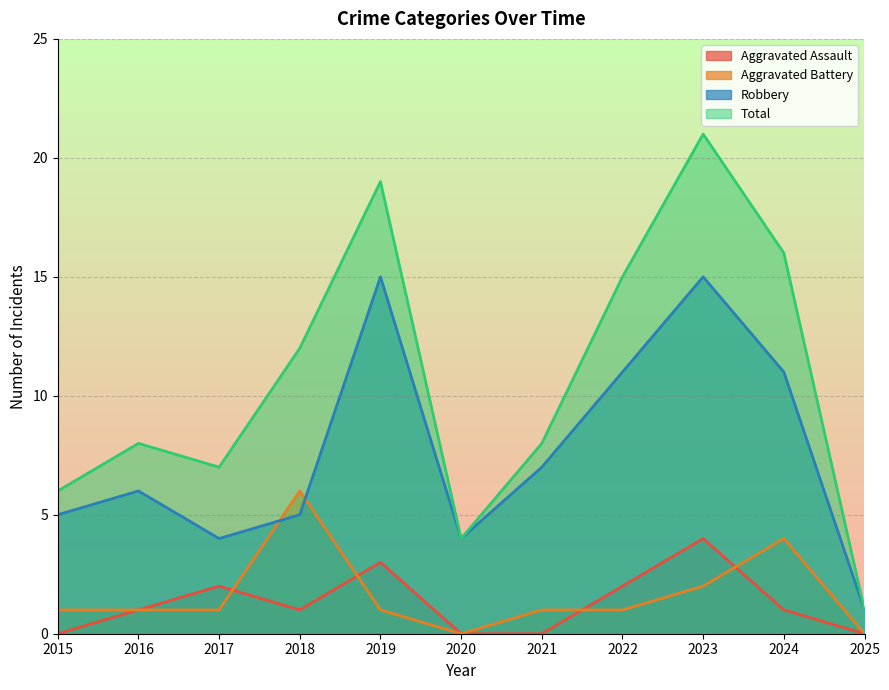

True or false: Robbery and Aggravated Assault cross at least once.

False